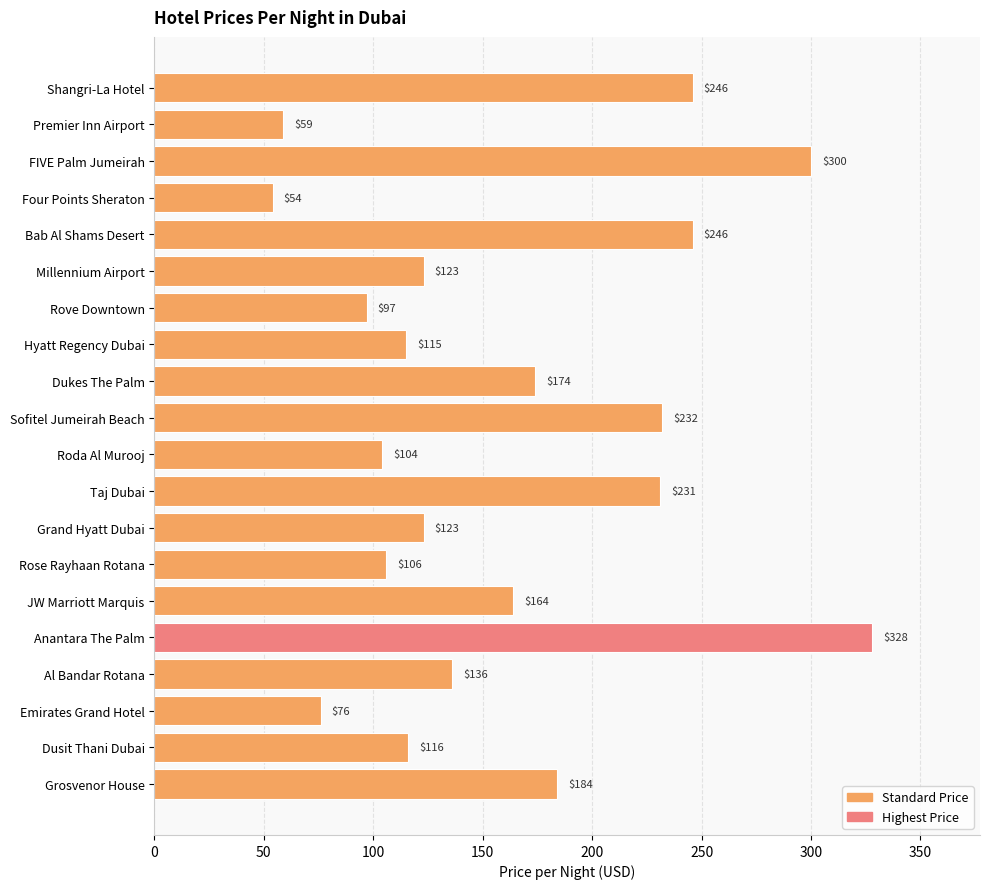

Is it true that the value at FIVE Palm Jumeirah is 180?

False